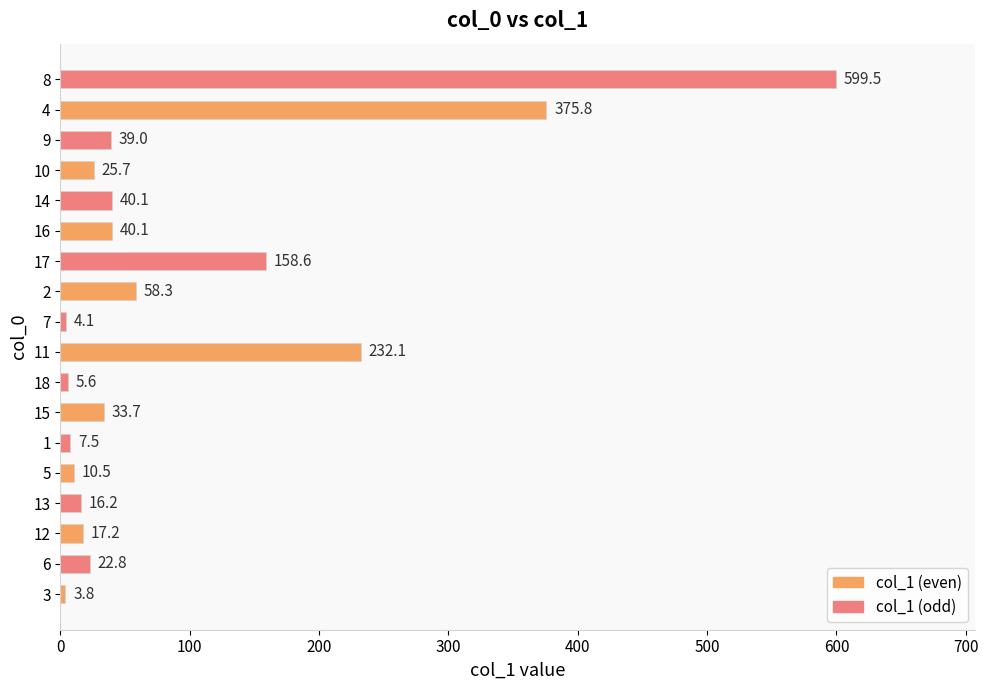

What value does the data have at 11?

232.1